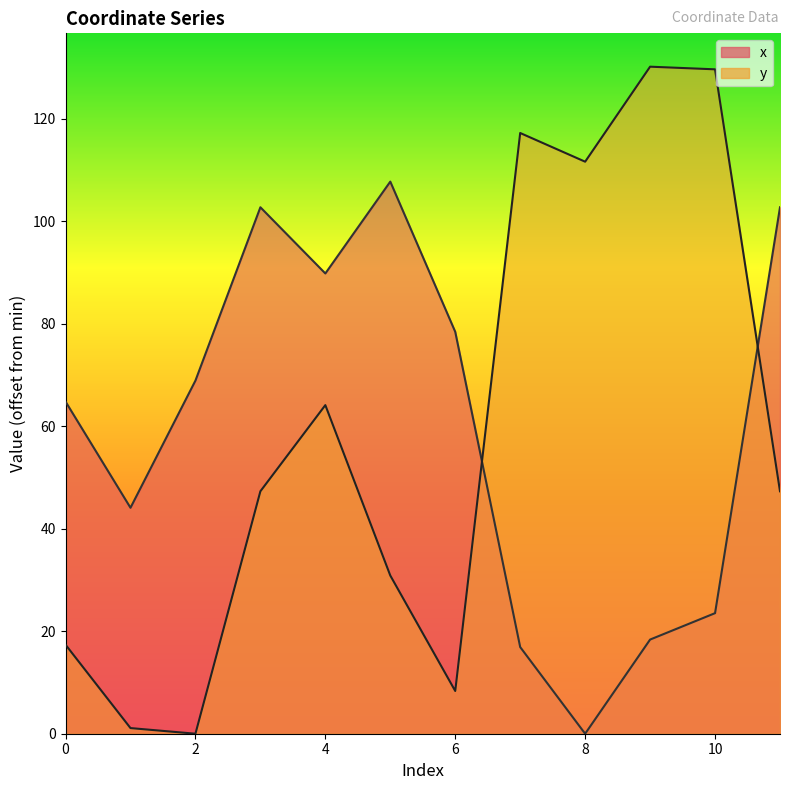

Reading right to left, transcribe all the data shown in this chart.

x: 11=102.7	10=23.5	9=18.4	8=0.0	7=16.9	6=78.4	5=107.7	4=89.8	3=102.7	2=68.9	1=44.1	0=64.8
y: 11=47.3	10=129.6	9=130.1	8=111.6	7=117.2	6=8.3	5=30.9	4=64.1	3=47.3	2=0.0	1=1.1	0=17.4